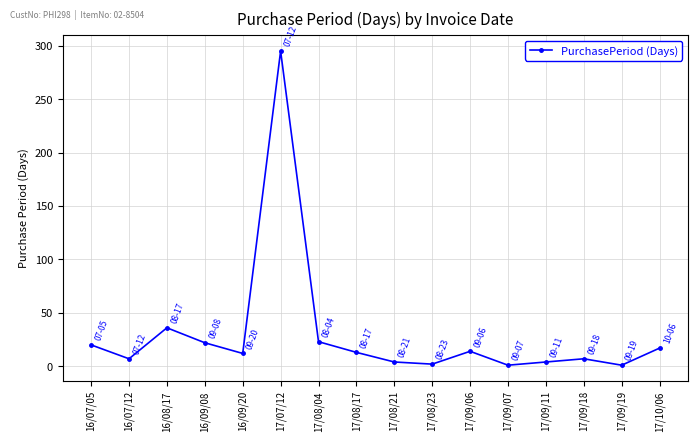

What is the label of the 9th point from the left?

17/08/21